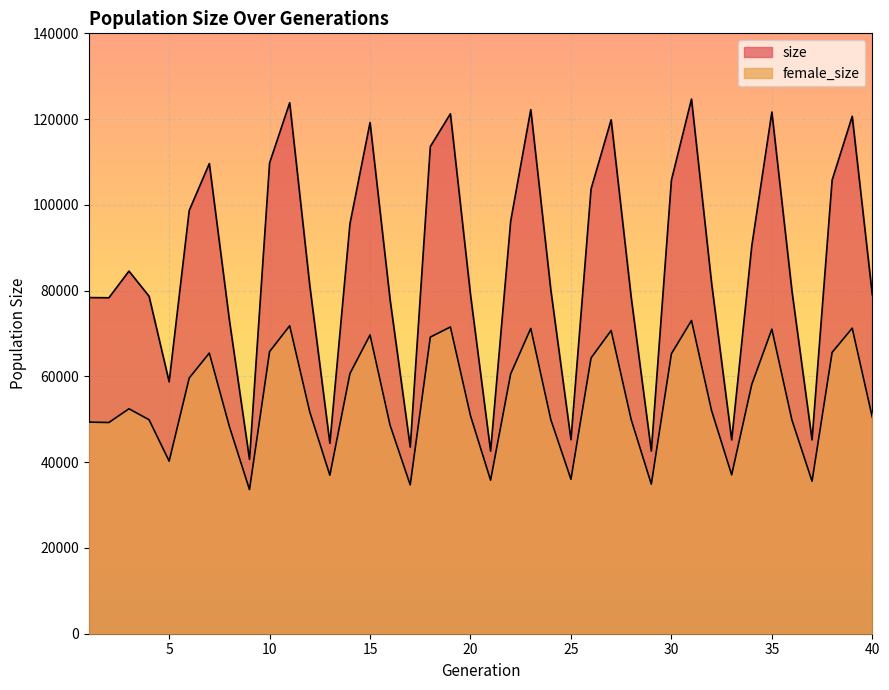

What is the value of the size point at the 28th from the left?

78387